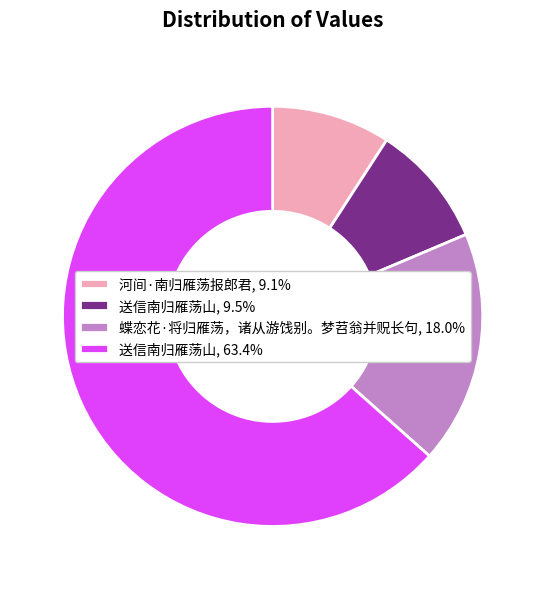

Is there a majority slice in this chart?

Yes